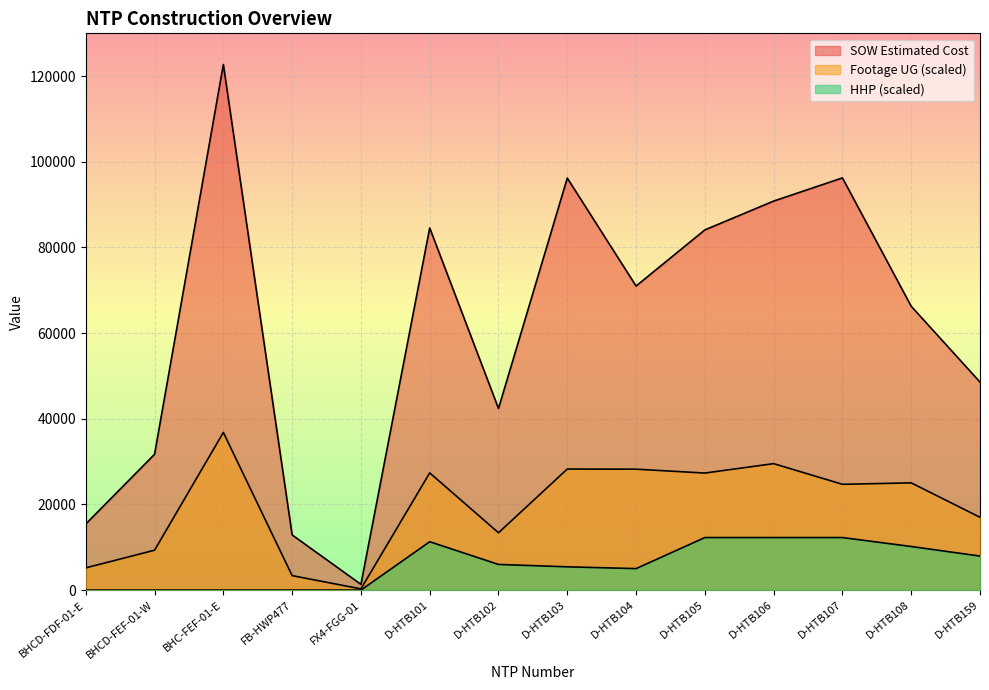

Where is the first local minimum for SOW Estimated Cost?

FX4-FGG-01